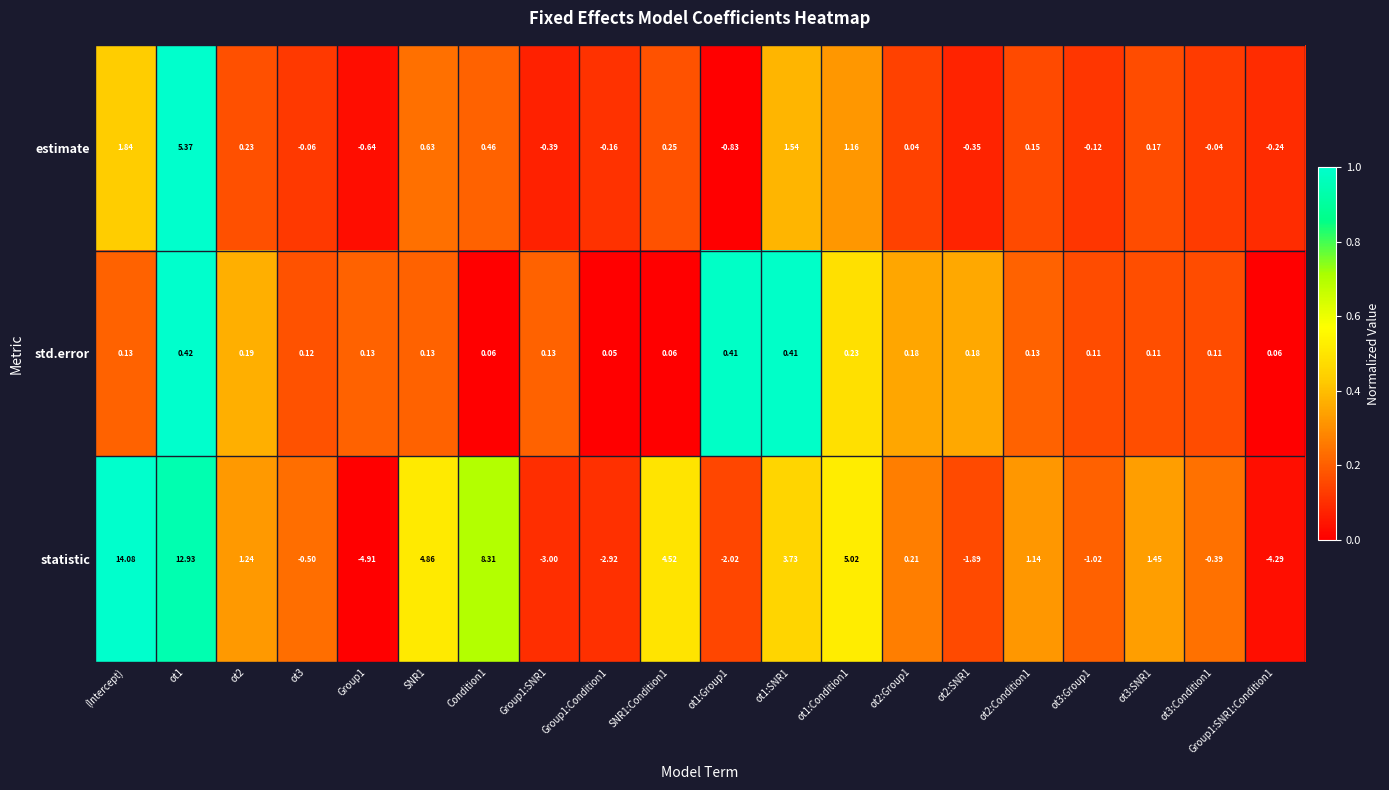

Which label corresponds to the largest value in the chart?

(Intercept)